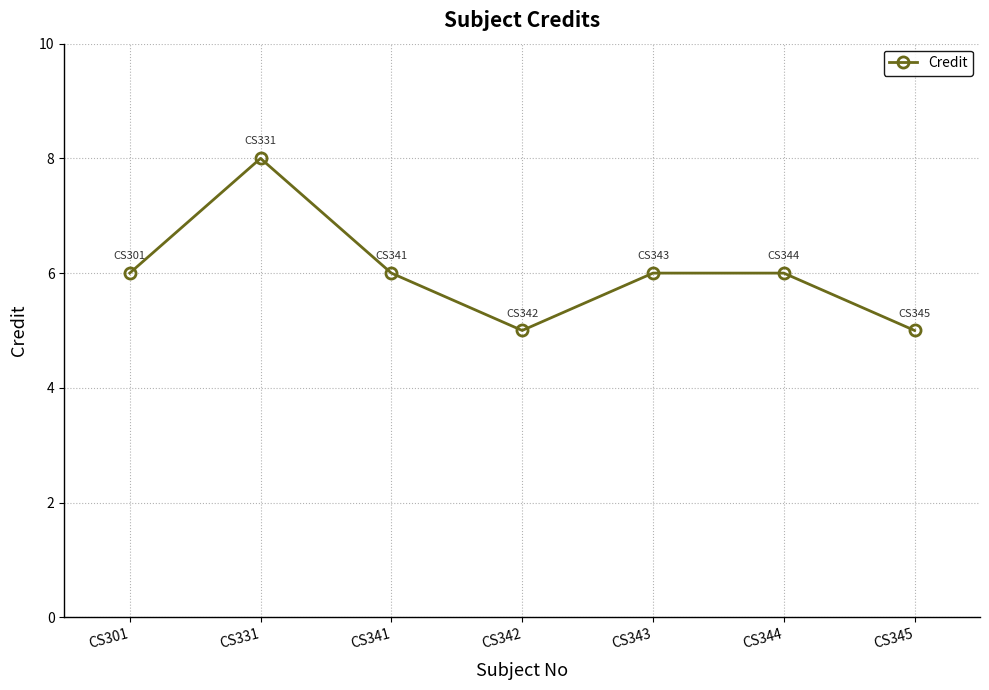

Approximately how many times larger is the value at CS344 compared to CS341?

1.0